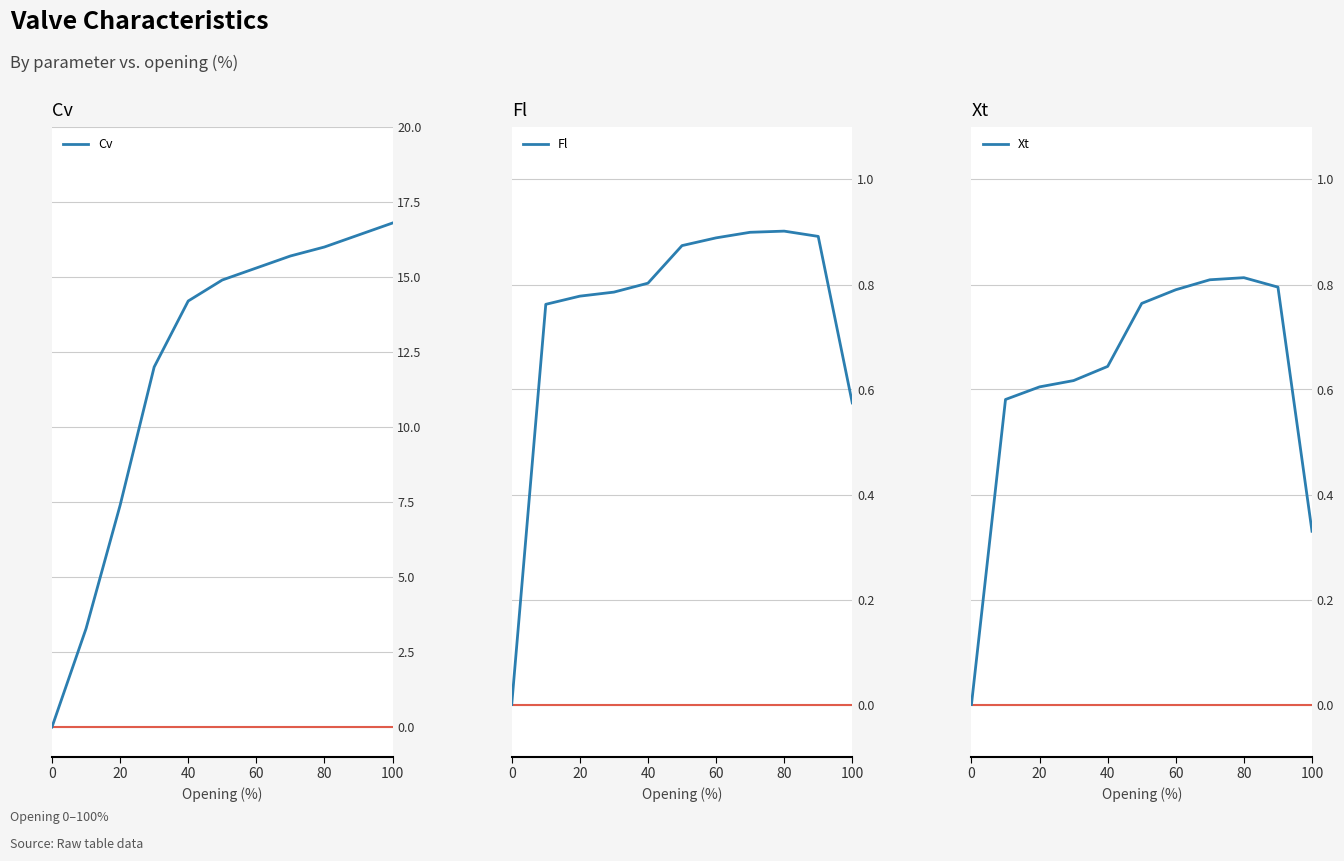

Which series has the largest total across all categories?

Cv